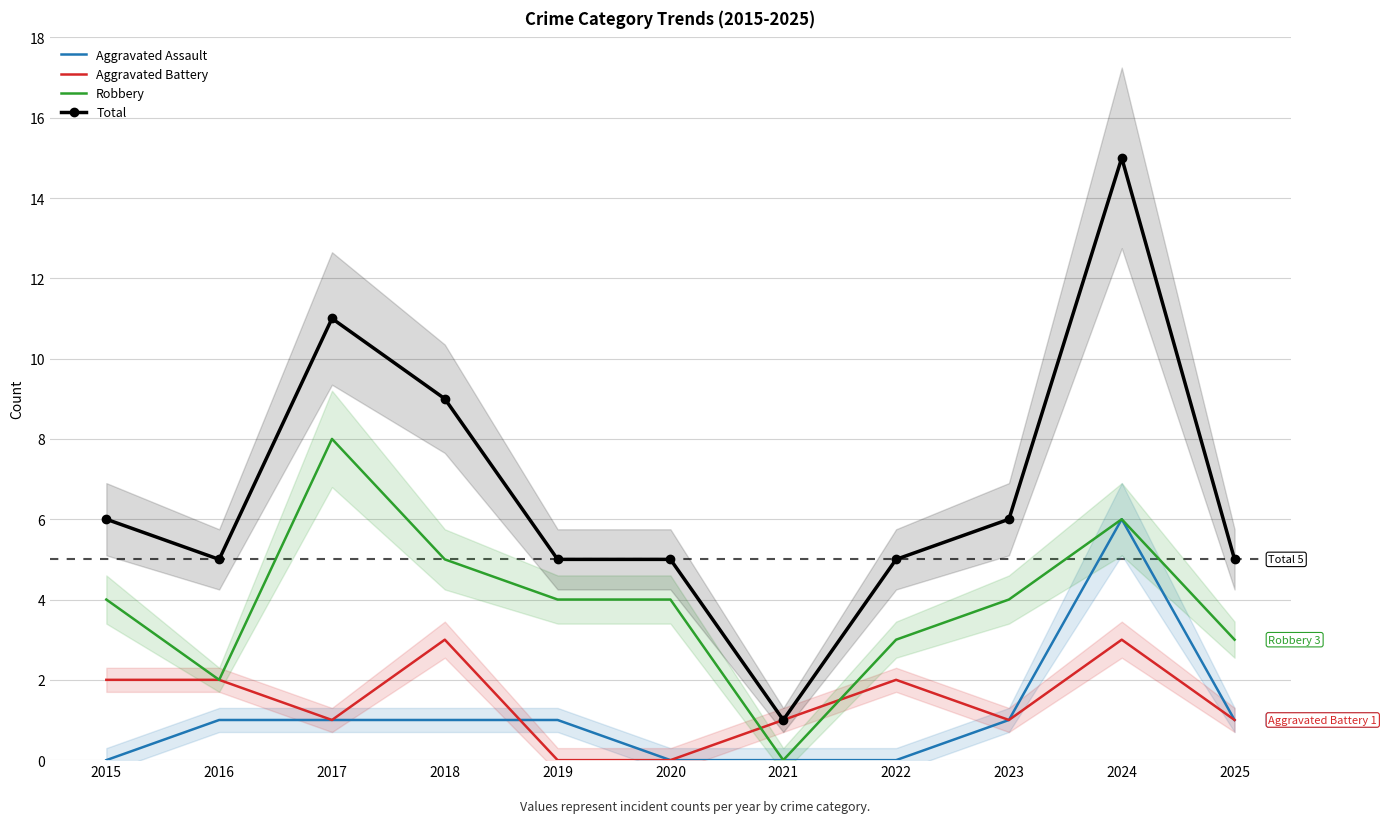

The Robbery series shows 4 at 2023. True or false?

True